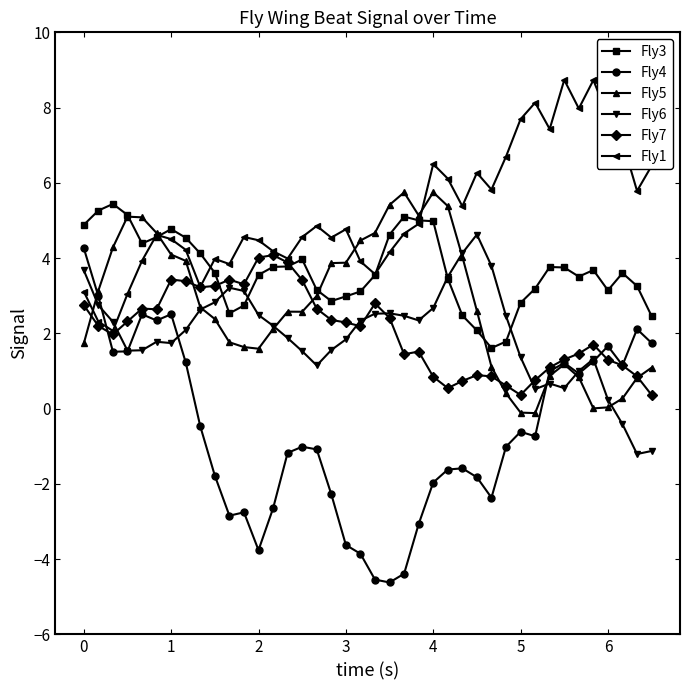

What are all the series names shown in the legend?

Fly3, Fly4, Fly5, Fly6, Fly7, Fly1